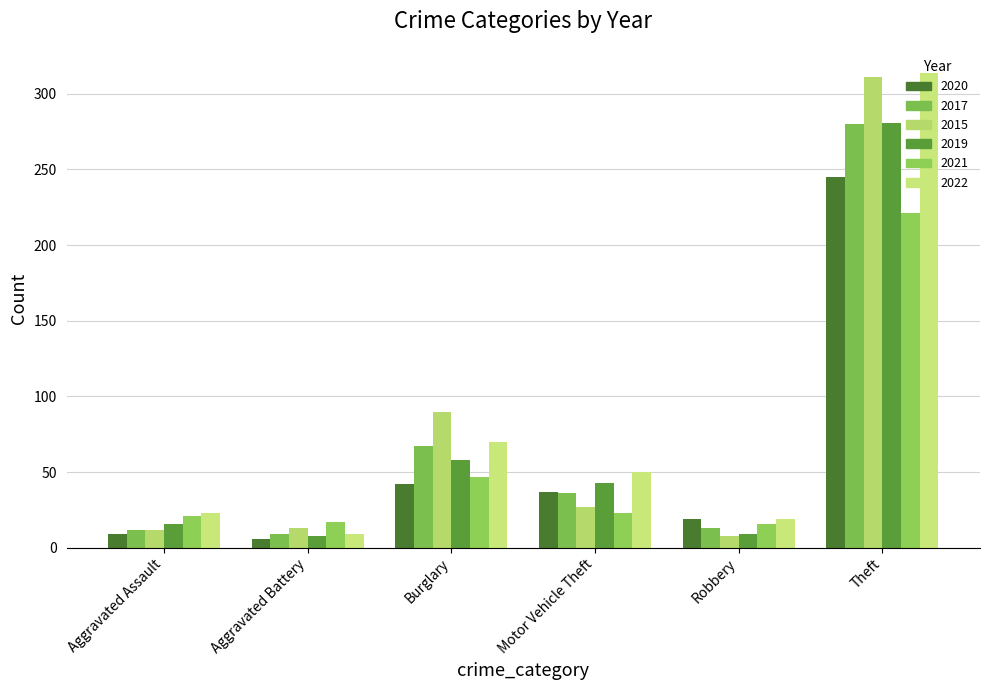

The value of 2020 at Aggravated Battery is 9. True or false?

False